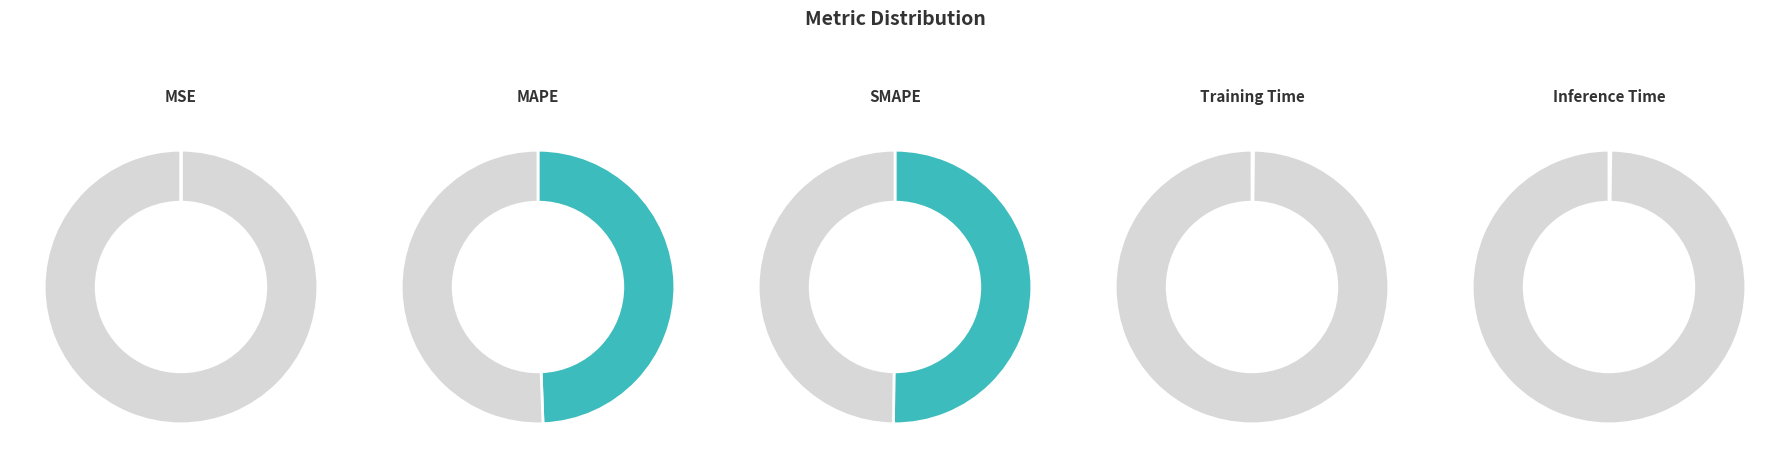

To the nearest percent, what is the difference between the MSE and MAPE slice percentages?

49%